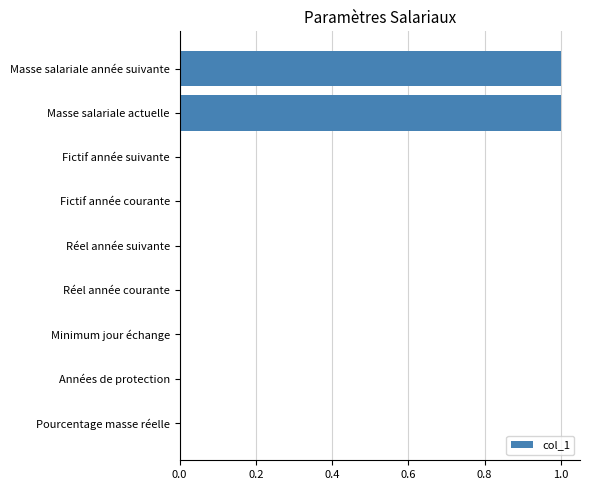

What is the sum of all values?

2.0